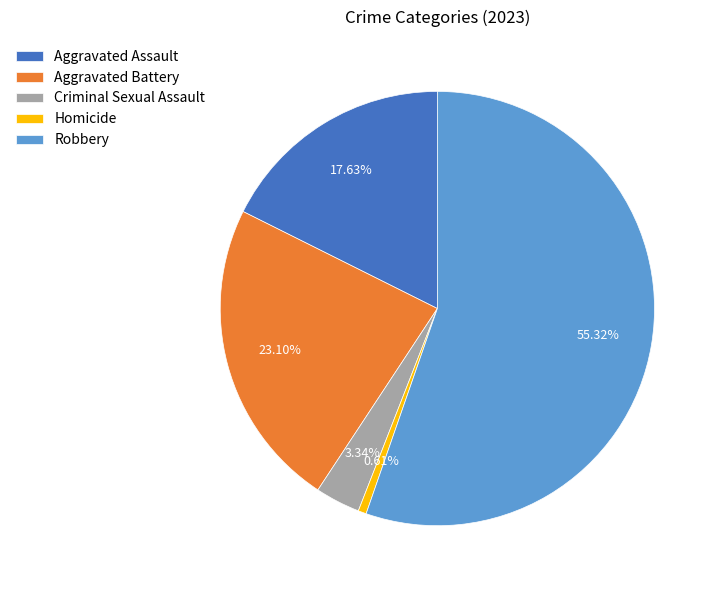

Does Robbery represent more than half of the total?

Yes